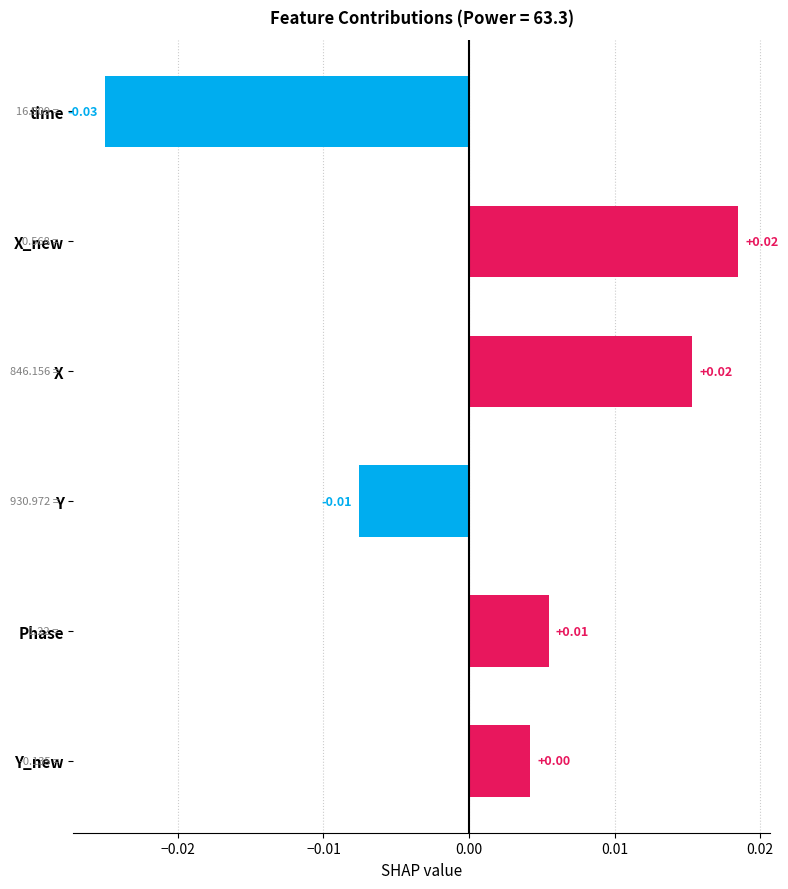

How many positive values are there?

4